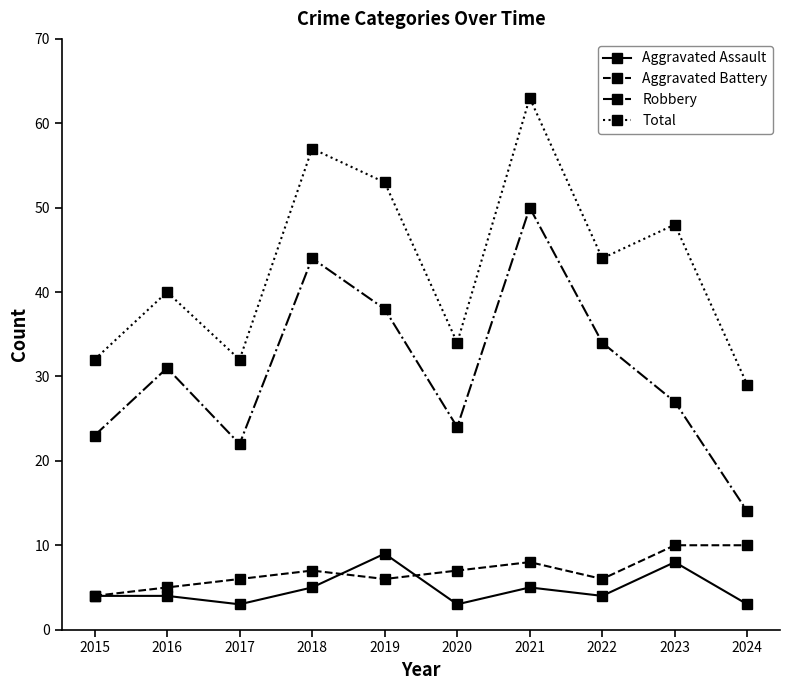

The value of Aggravated Assault at 2017 is 3. True or false?

True